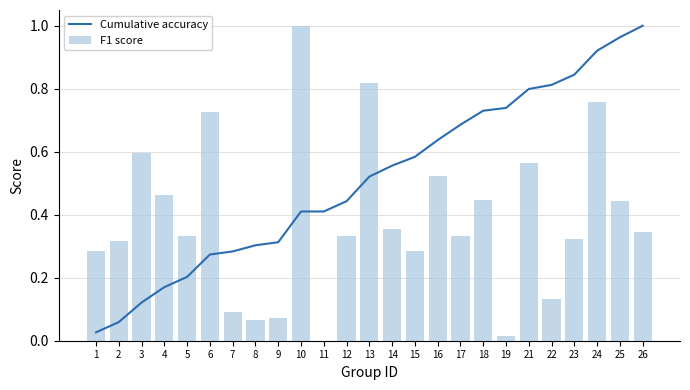

What is the value of the F1 score bar at the 21st from the left?

0.1